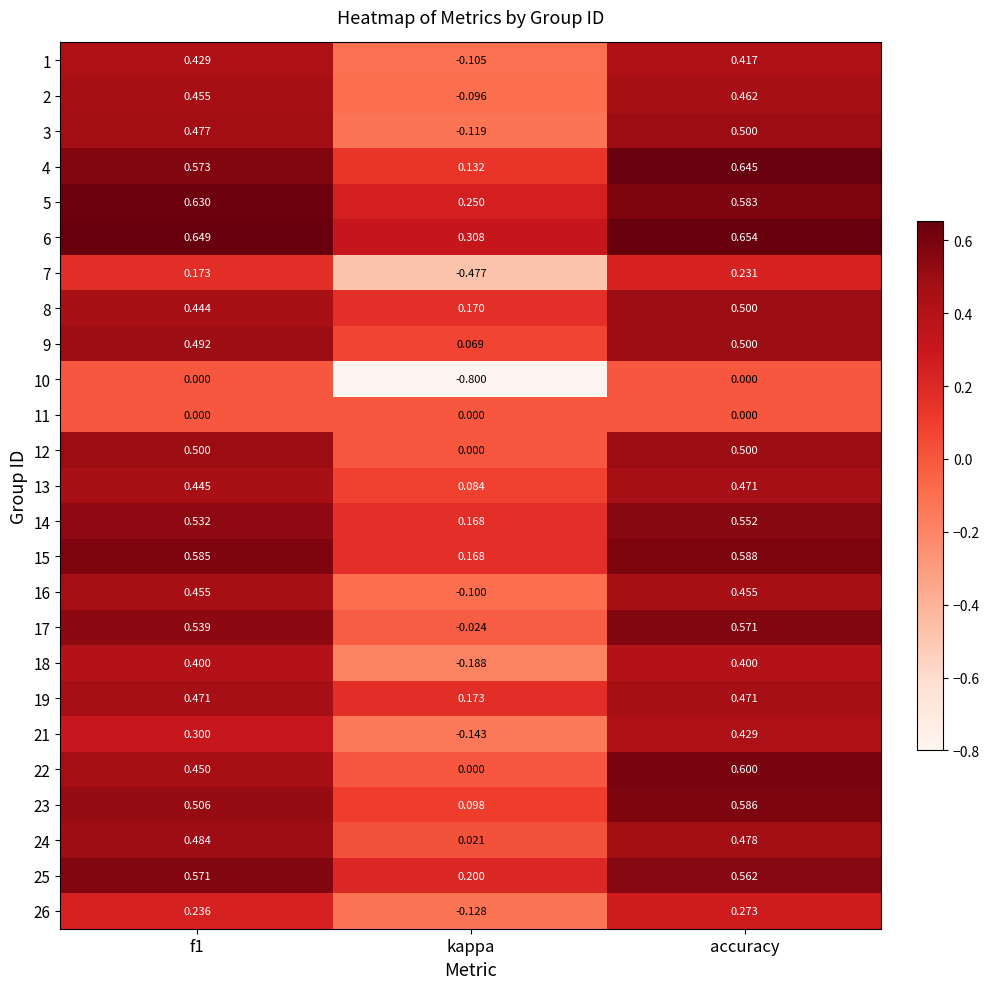

Is the value of 16 at kappa greater than the value of 19 at accuracy?

No